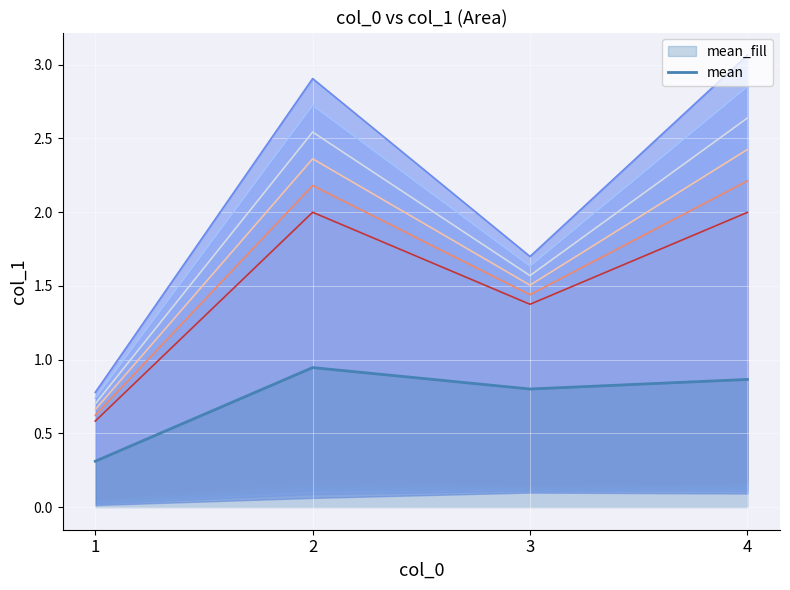

Rank the categories by value from highest to lowest.

2, 4, 3, 1